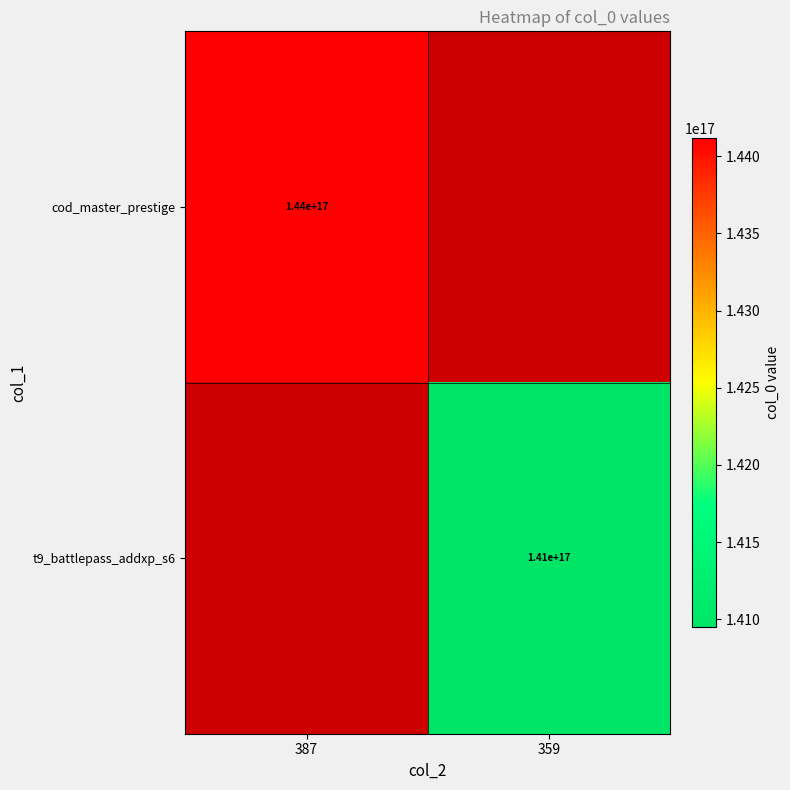

True or false: t9_battlepass_addxp_s6 has a value of 234205994237525600 at 359.

False